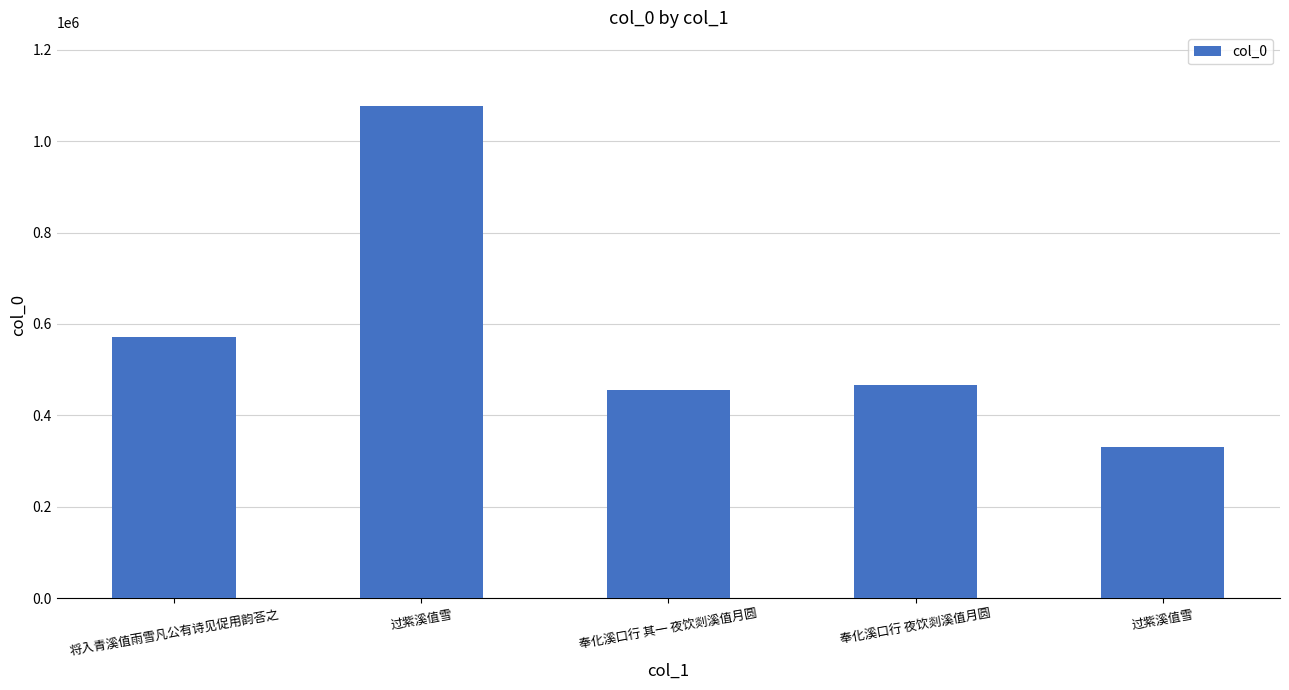

What is the greatest value displayed?

1076996